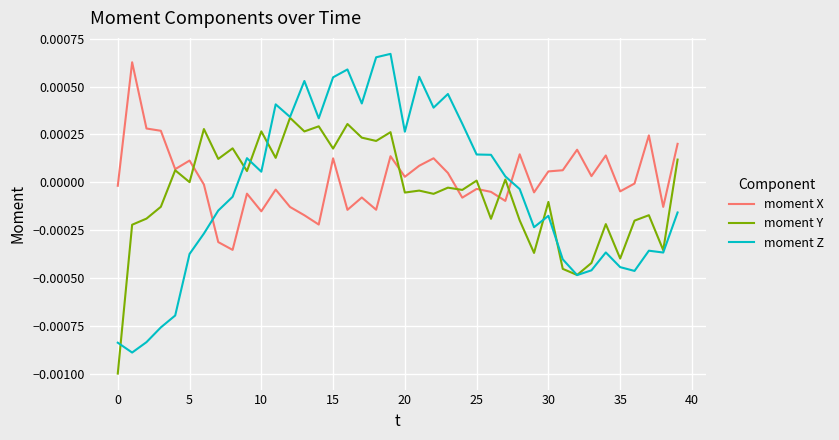

How many lines are shown in the chart?

3